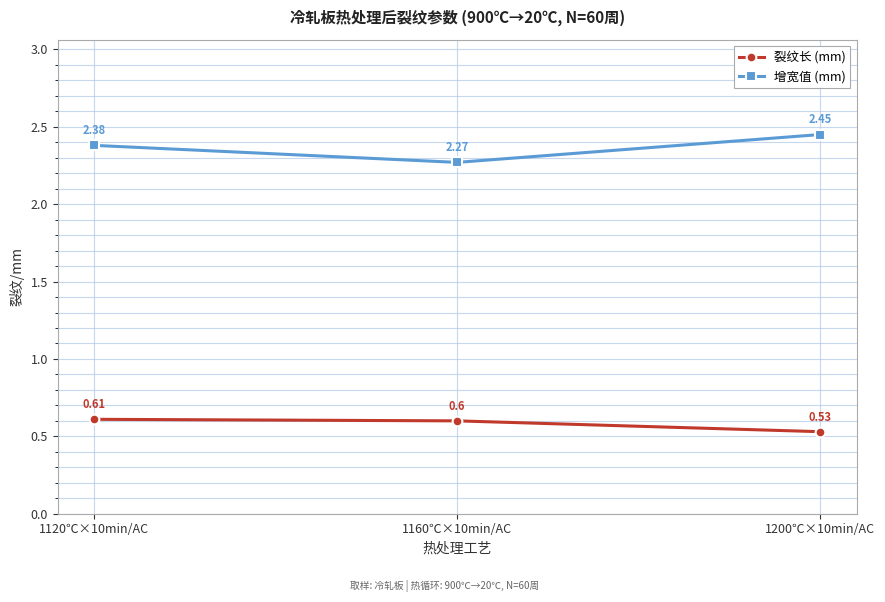

List the labels in order of 增宽值 (mm) value, largest first.

1200℃×10min/AC, 1120℃×10min/AC, 1160℃×10min/AC